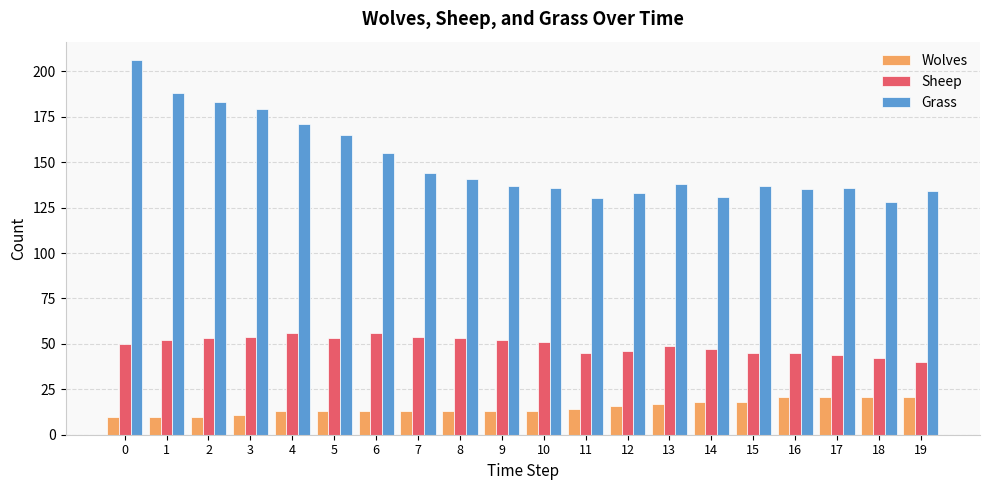

Reading right to left, transcribe all the data shown in this chart.

Wolves: 21	21	21	21	18	18	17	16	14	13	13	13	13	13	13	13	11	10	10	10
Sheep: 40	42	44	45	45	47	49	46	45	51	52	53	54	56	53	56	54	53	52	50
Grass: 134	128	136	135	137	131	138	133	130	136	137	141	144	155	165	171	179	183	188	206